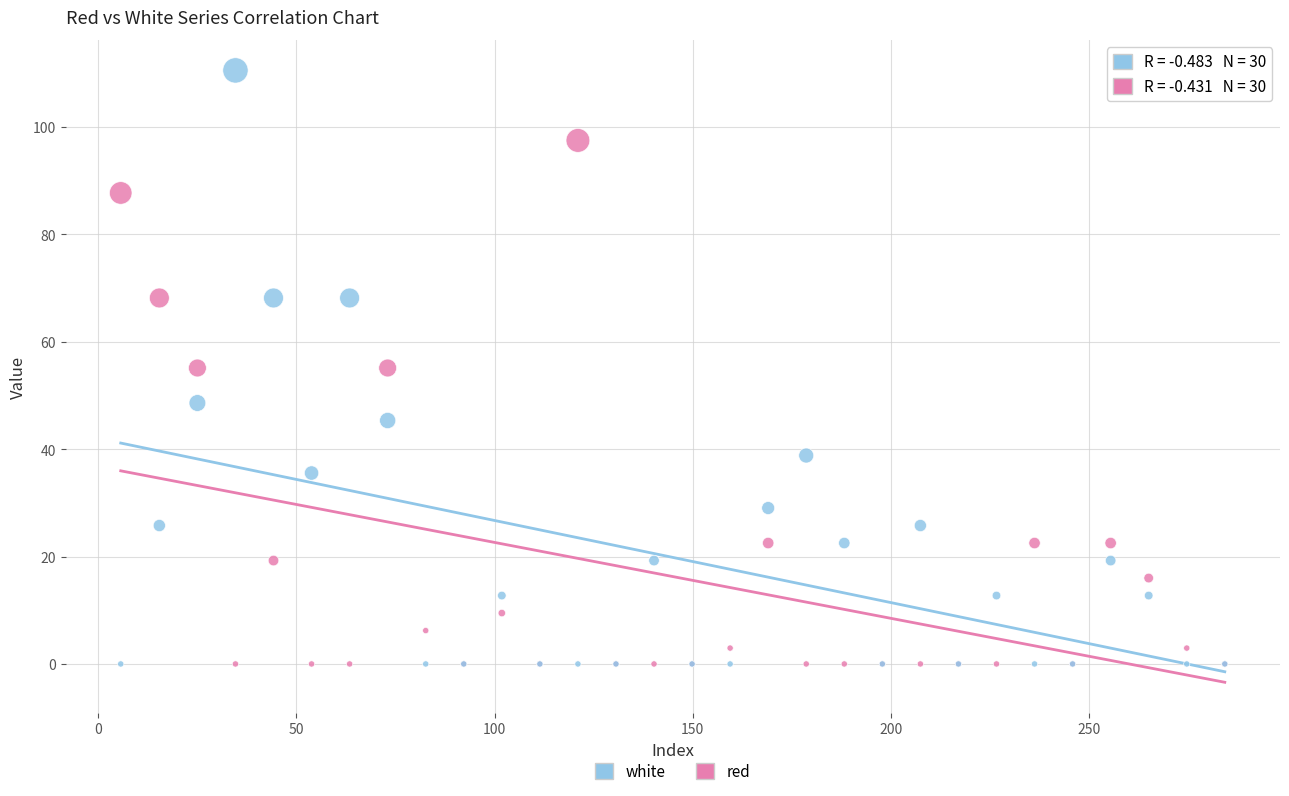

Which series has the widest spread of Y values?

white